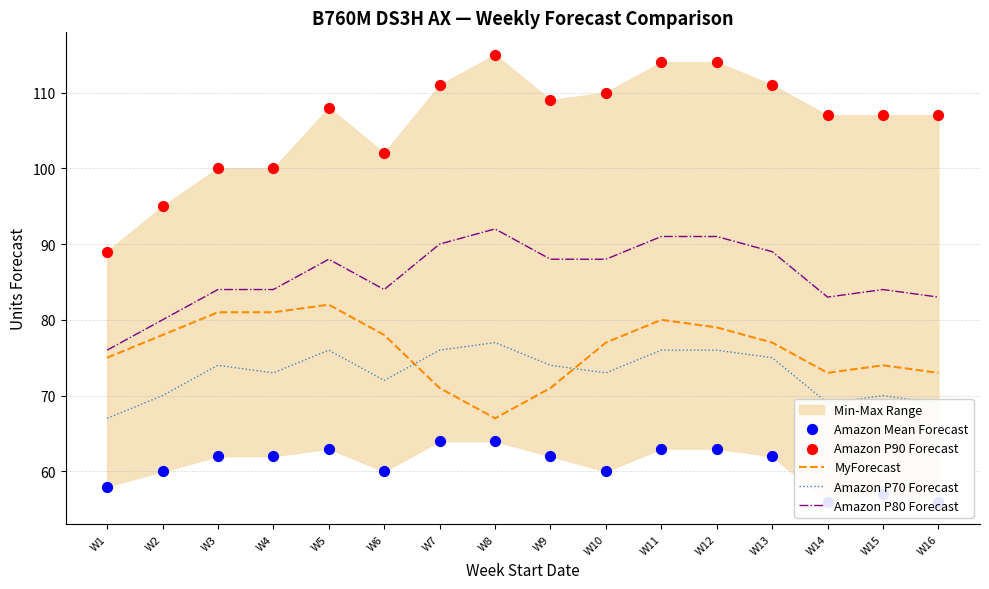

Which series has the largest Y range (max minus min)?

Amazon P90 Forecast